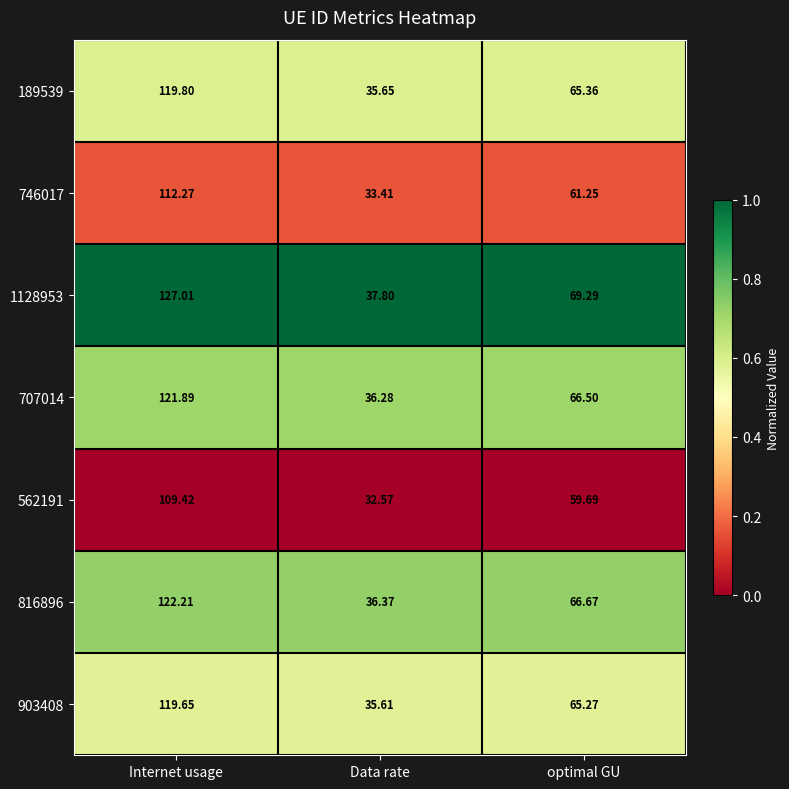

Is the value of 816896 at Internet usage greater than the value of 189539 at Data rate?

Yes